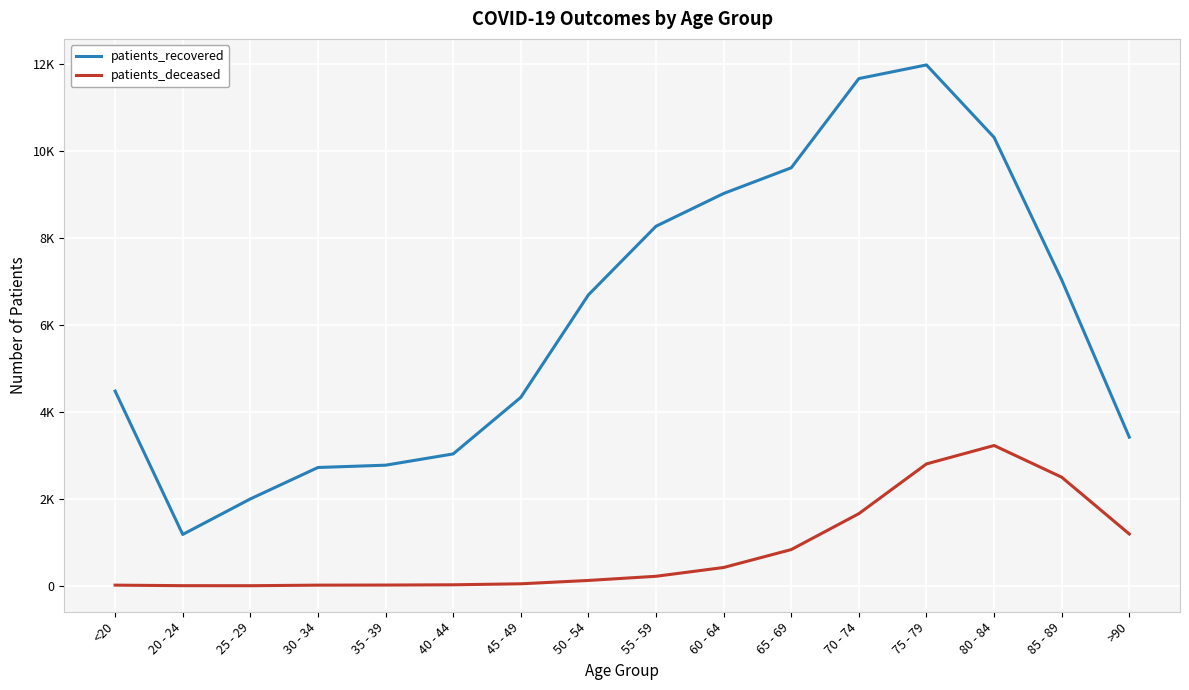

What is the sum of the patients_recovered values at 40 - 44 and 85 - 89?

10072